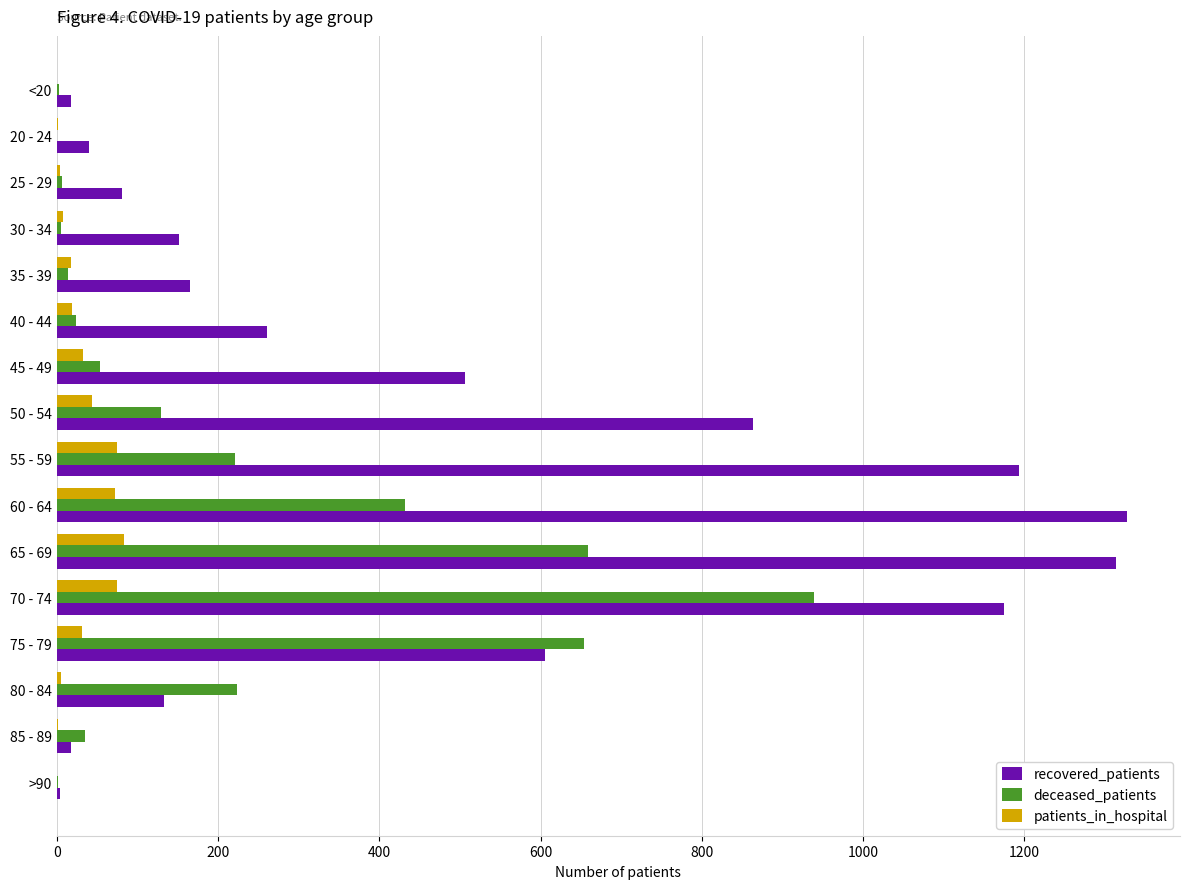

Is the value of patients_in_hospital at 80 - 84 greater than the value of recovered_patients at 40 - 44?

No